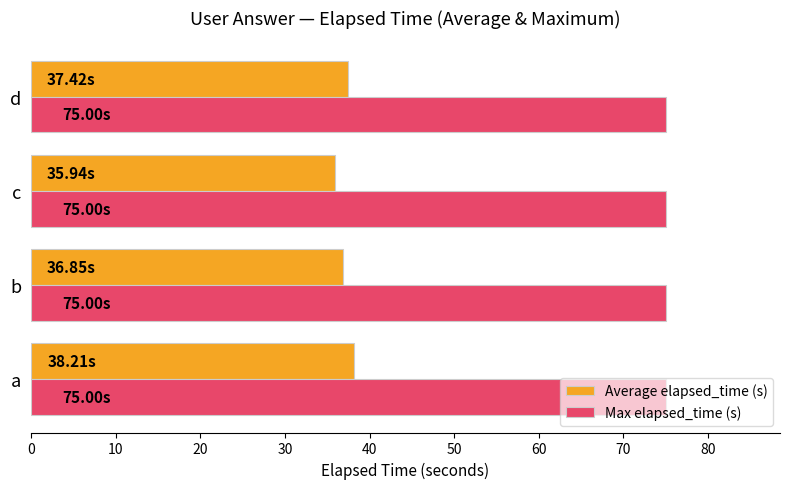

What is the minimum value shown in the chart?

35.9